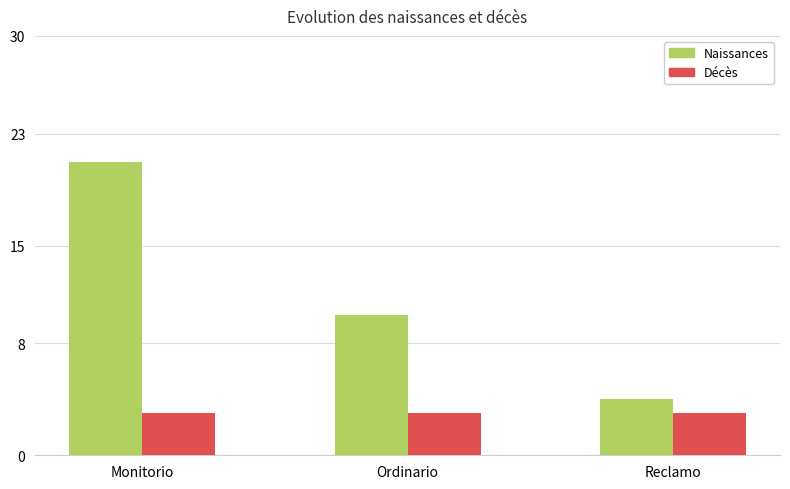

At Monitorio, list the series in order from largest to smallest.

Naissances, Décès